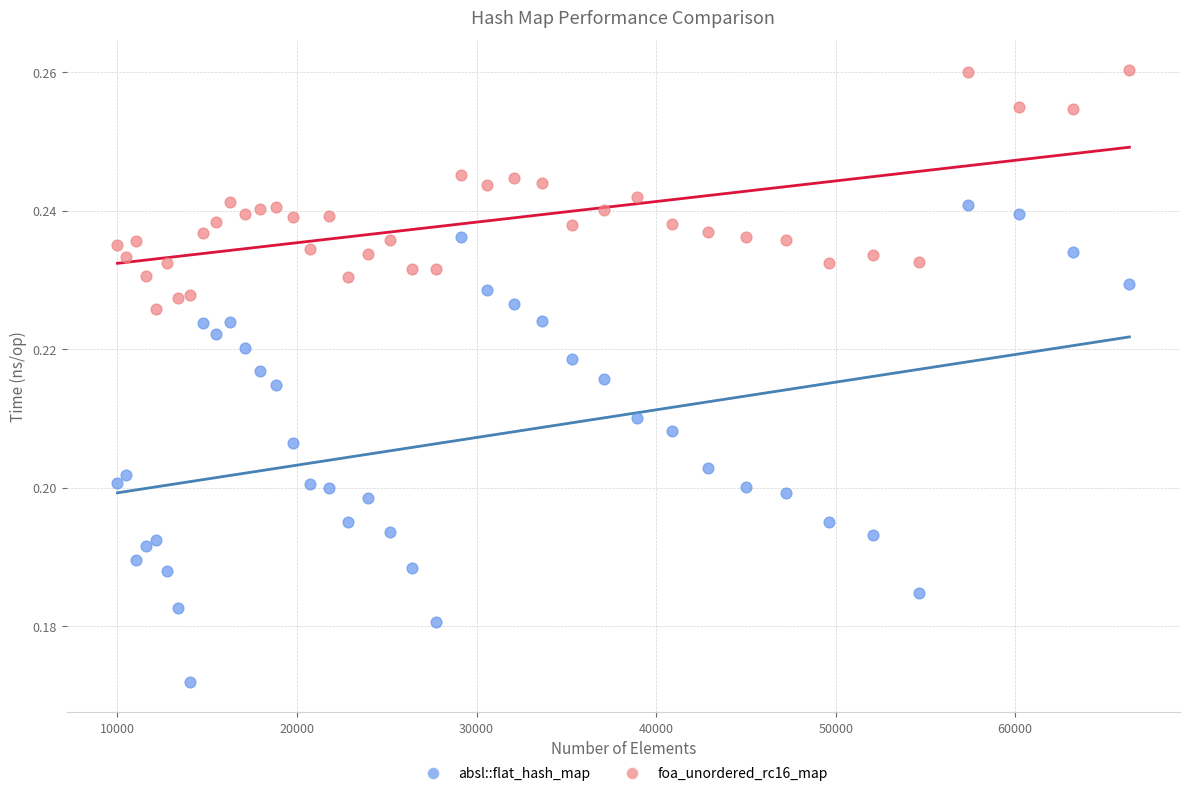

What are all the series names shown in the legend?

absl::flat_hash_map, foa_unordered_rc16_map